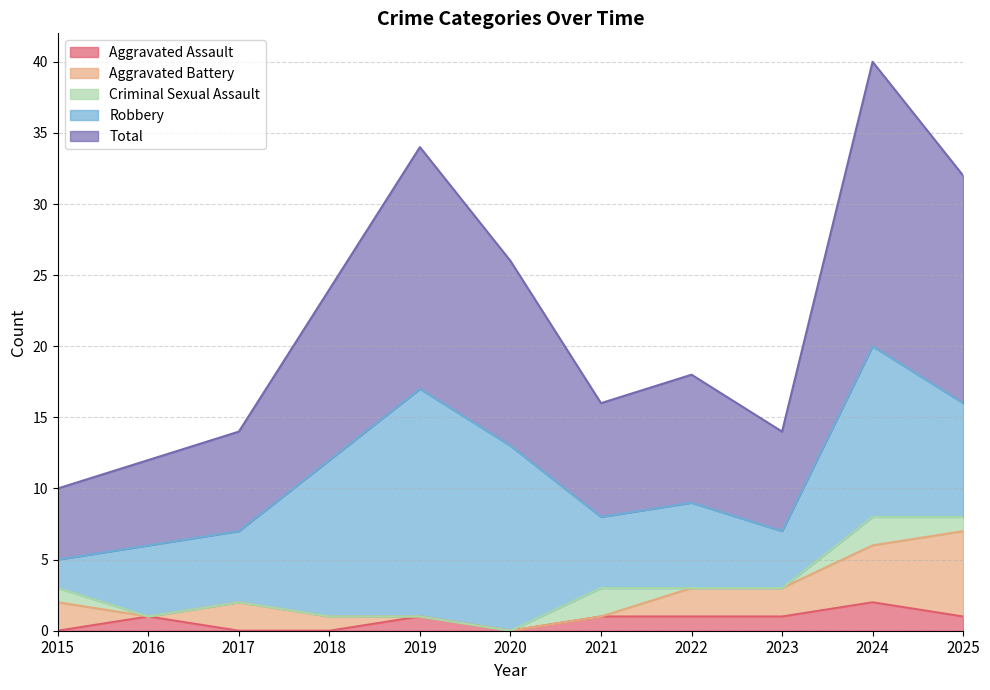

What is the difference between the highest and lowest values at 2015?

5